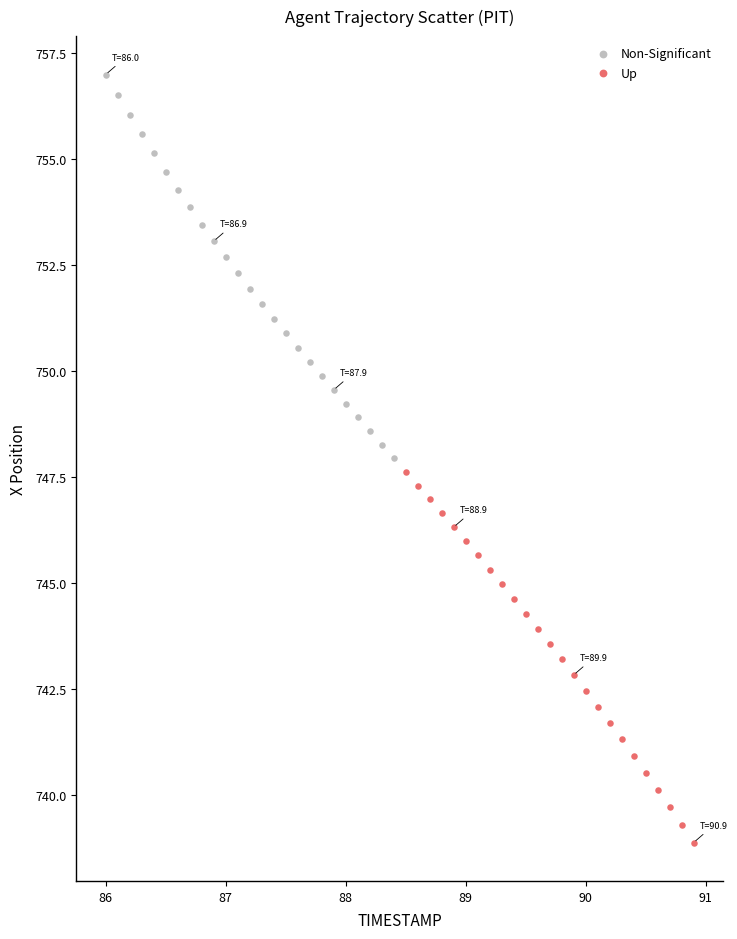

Which series contains the highest Y value?

Non-Significant